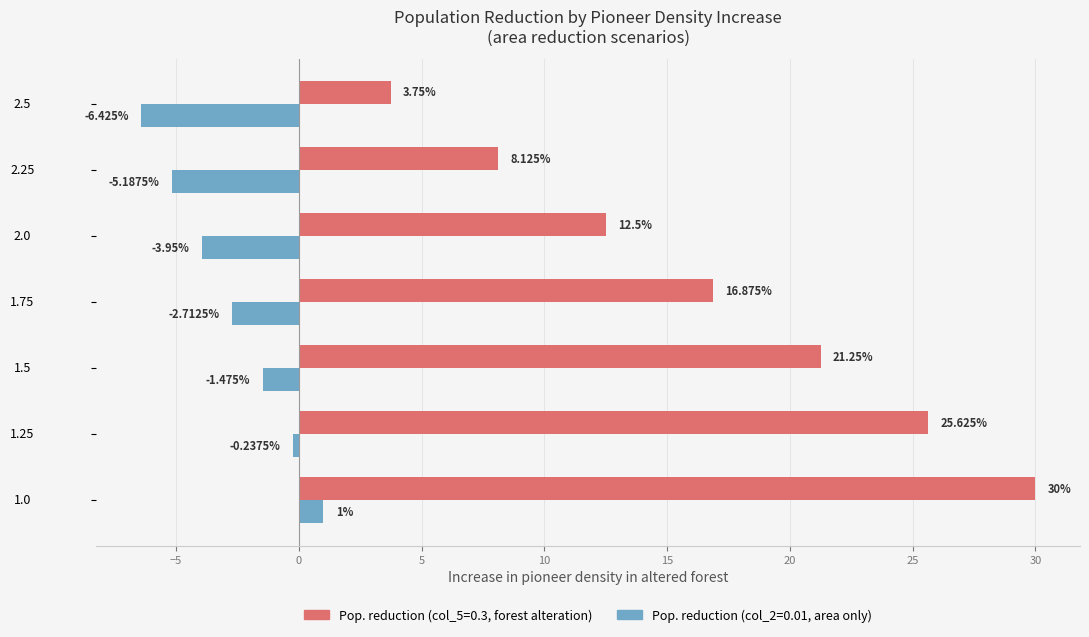

What is the spread (max minus min) of values at 2.25?

13.3